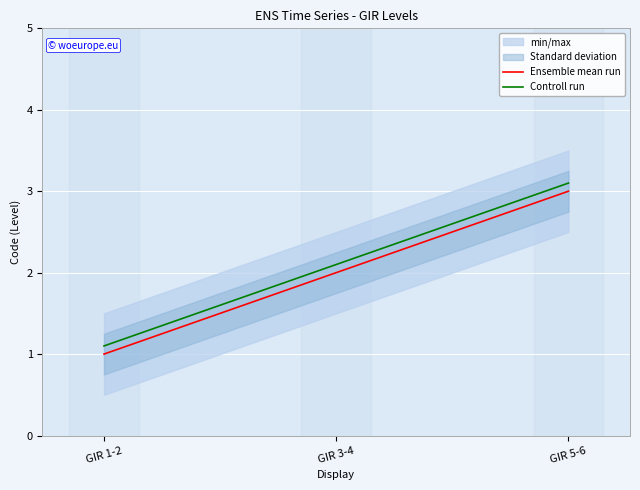

What is the value of the Ensemble mean run point at the 1st from the left?

1.0